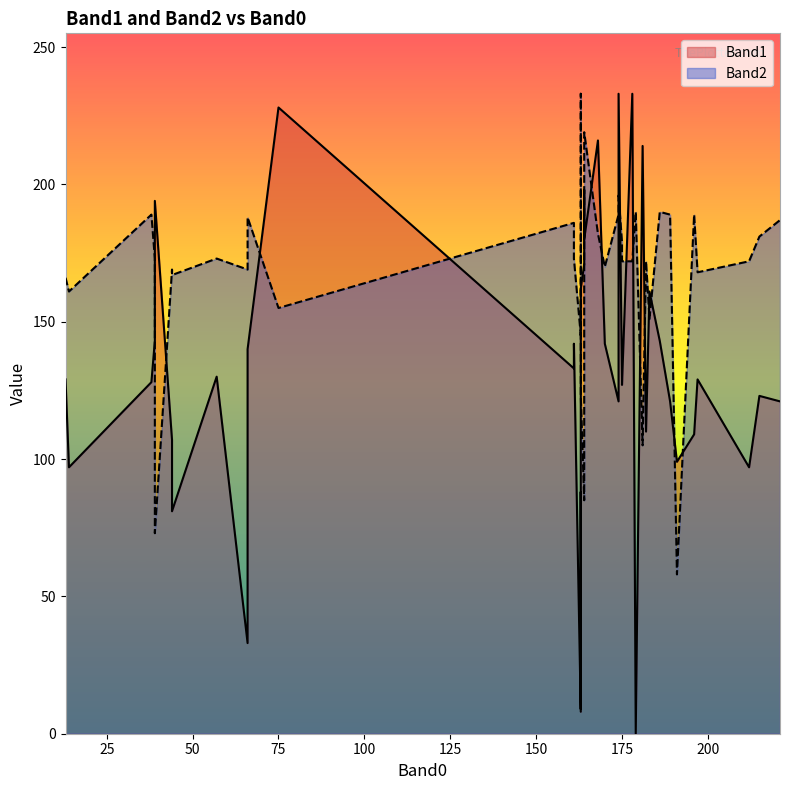

How many times do Band1 and Band2 cross each other?

15